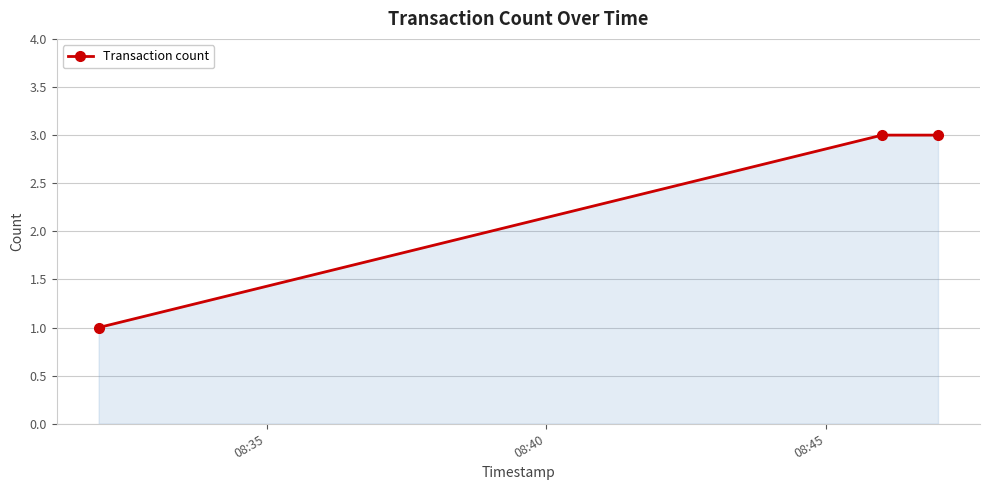

What is the maximum value shown in the chart?

3